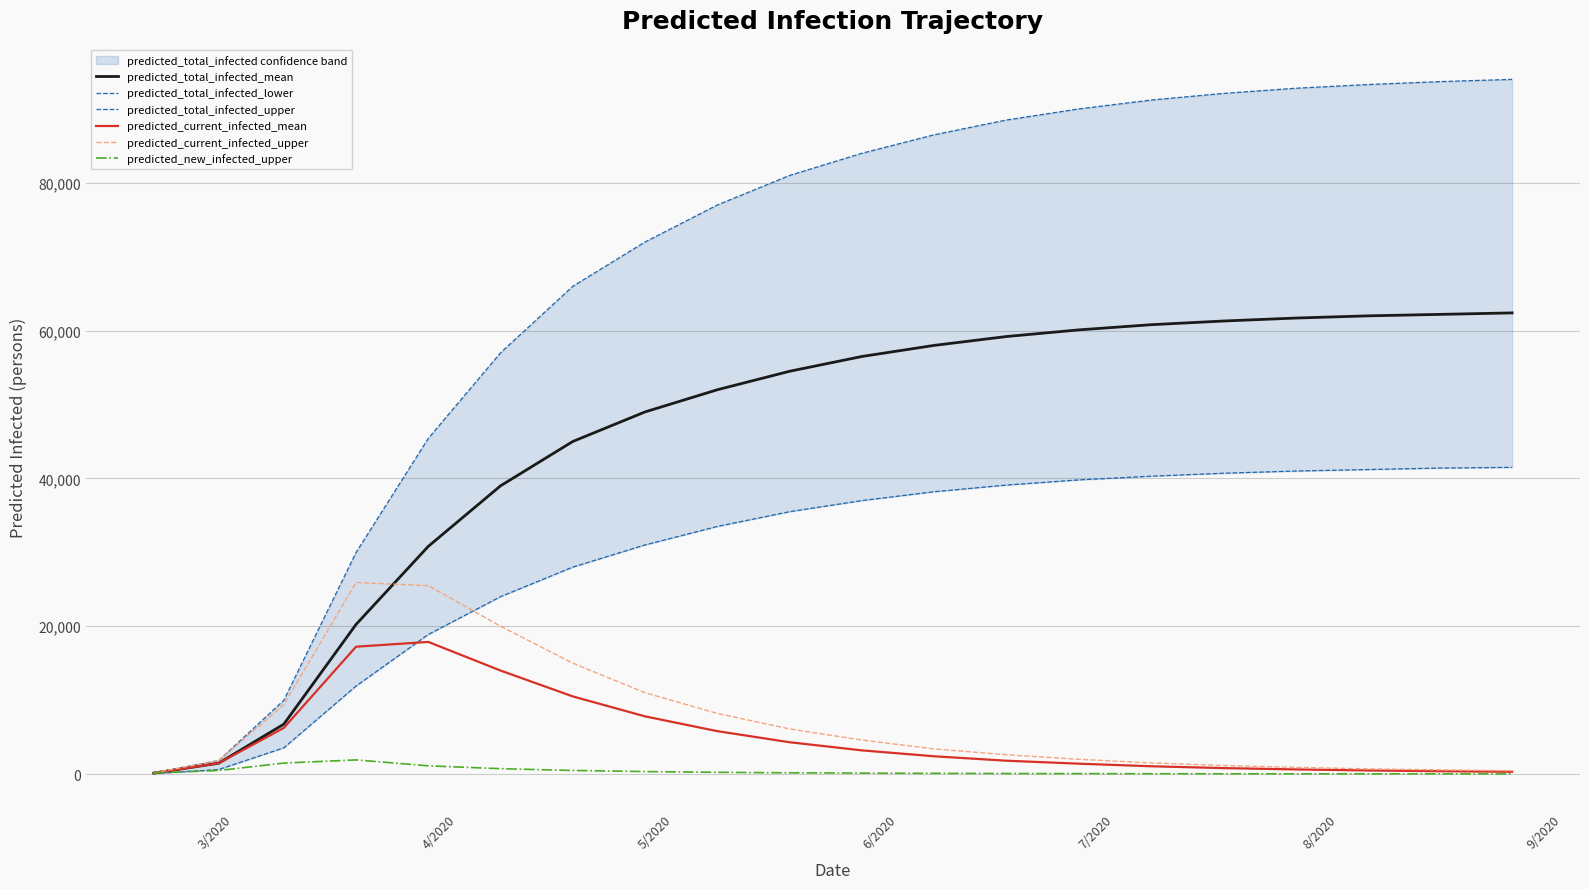

How many series are shown in this chart?

6